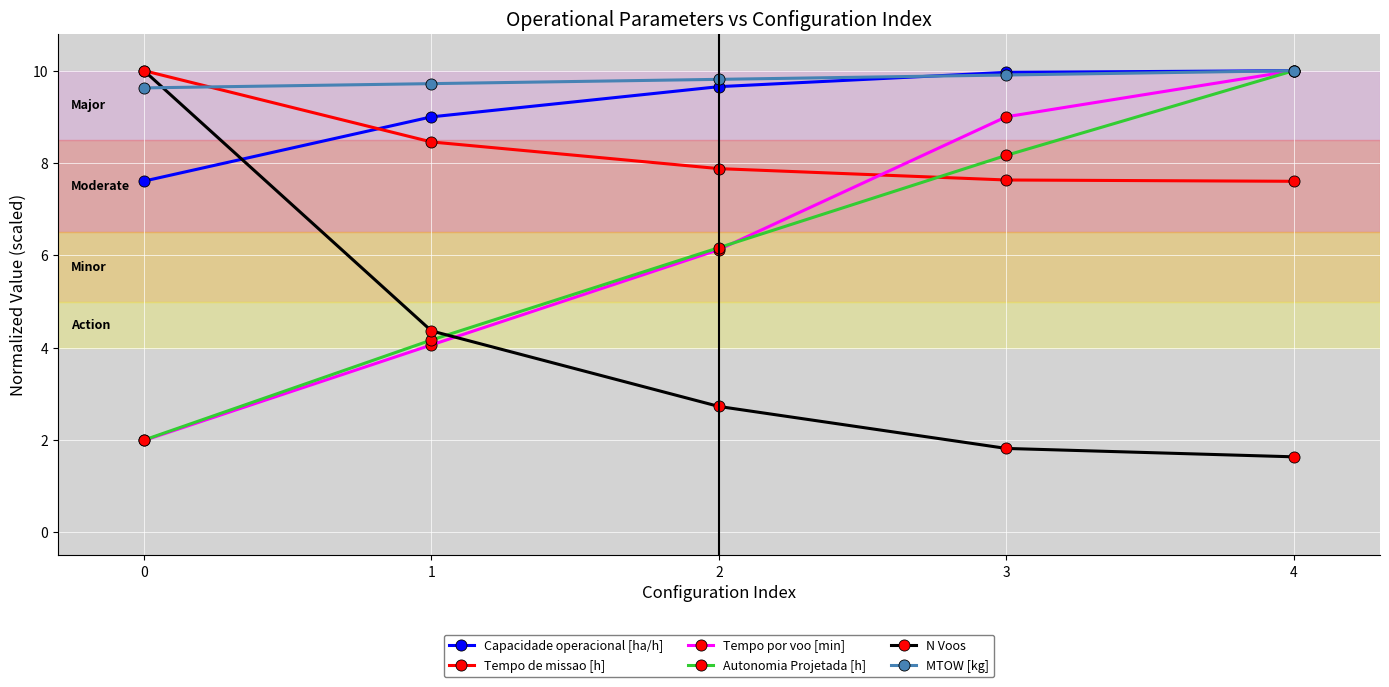

How many intersections are there between Autonomia Projetada [h] and N Voos?

1